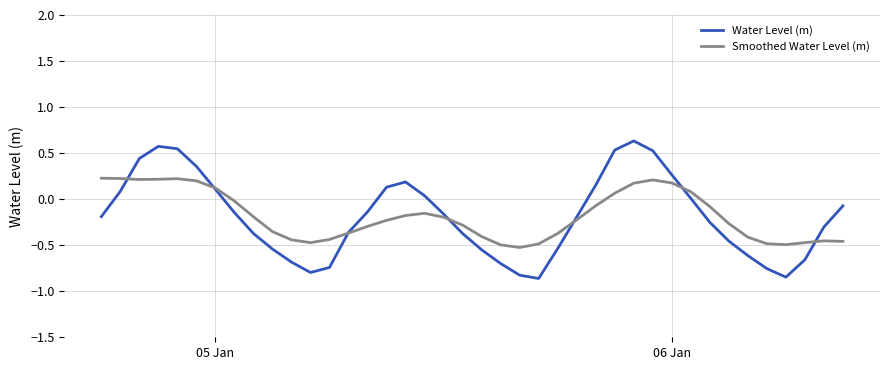

Which series has the widest spread of values?

Water Level (m)